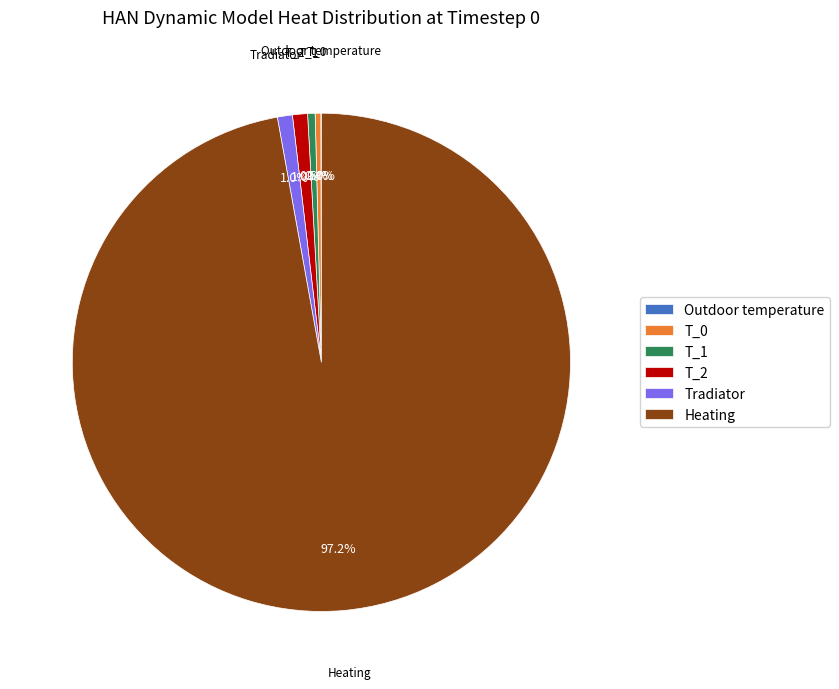

Which slice is the largest?

Heating